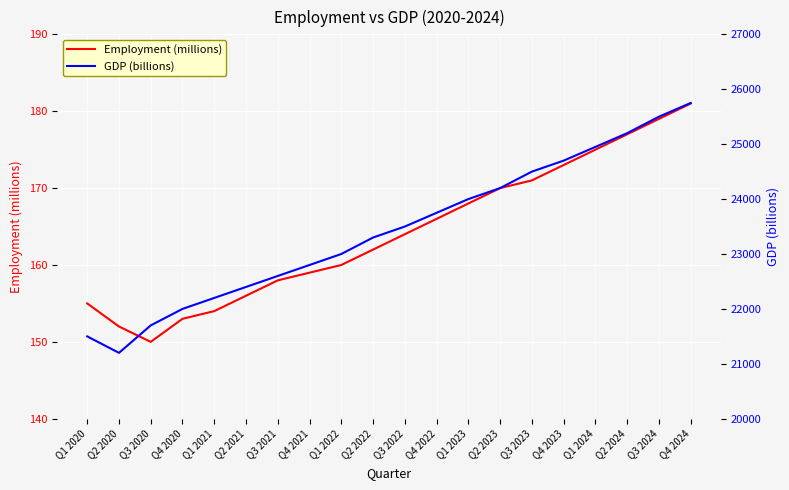

True or false: GDP (billions) and Employment (millions) cross at least once.

False